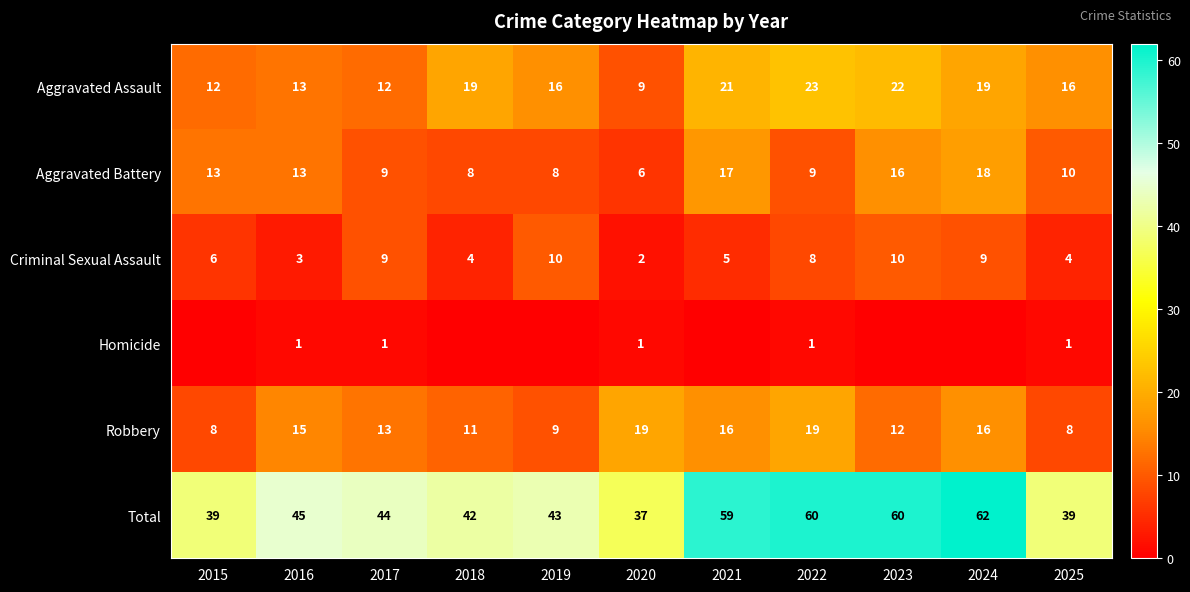

What is the highest value of the Criminal Sexual Assault series?

10